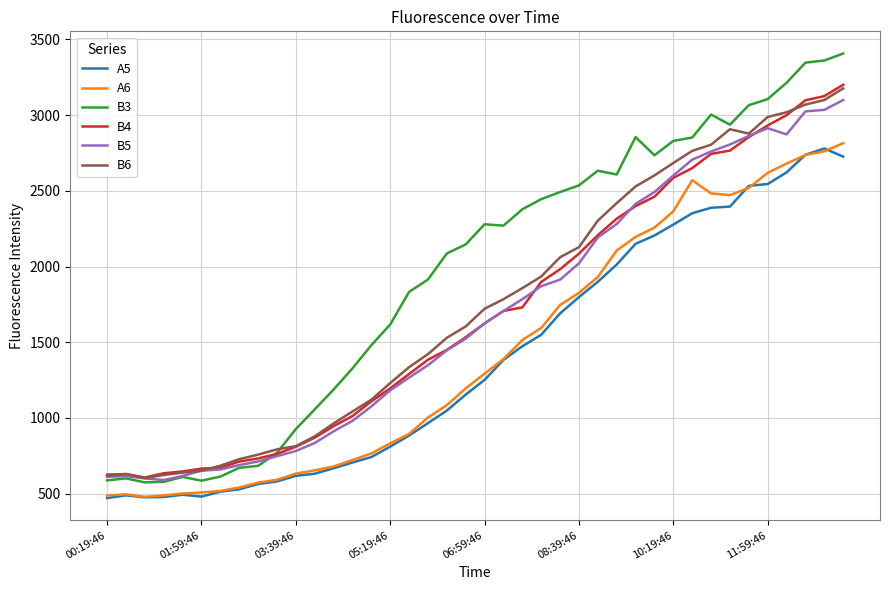

Which series has the largest total across all categories?

B3